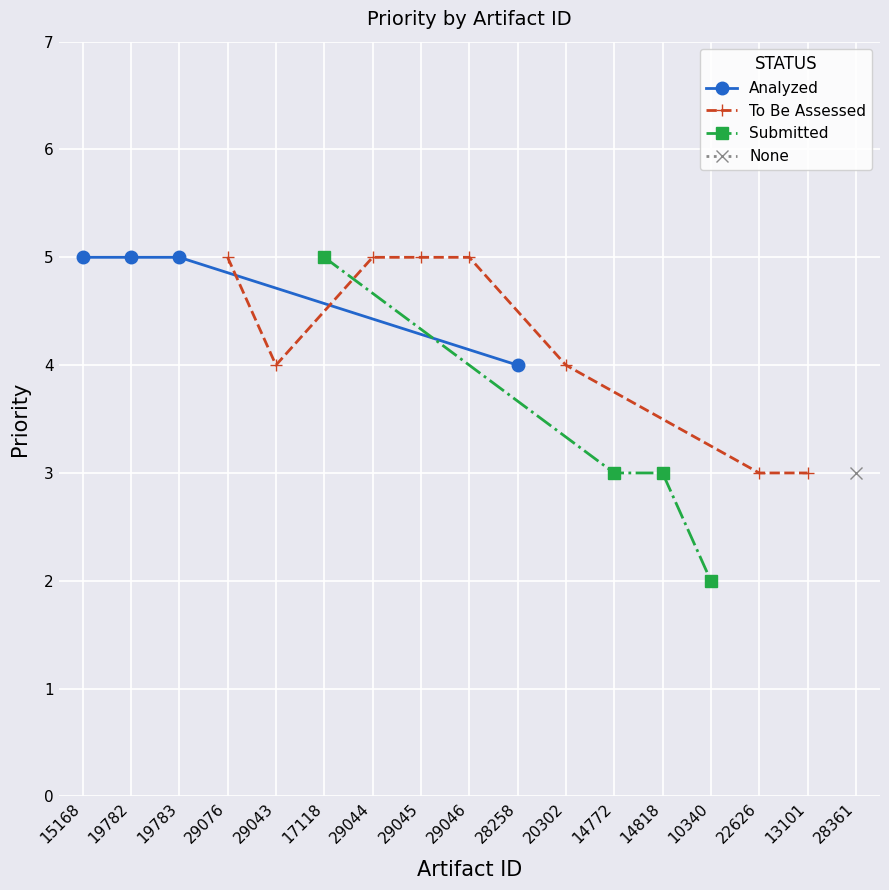

List the labels in order of value, smallest first.

10340, 14772, 14818, 22626, 13101, 28361, 29043, 28258, 20302, 15168, 19782, 19783, 29076, 17118, 29044, 29045, 29046